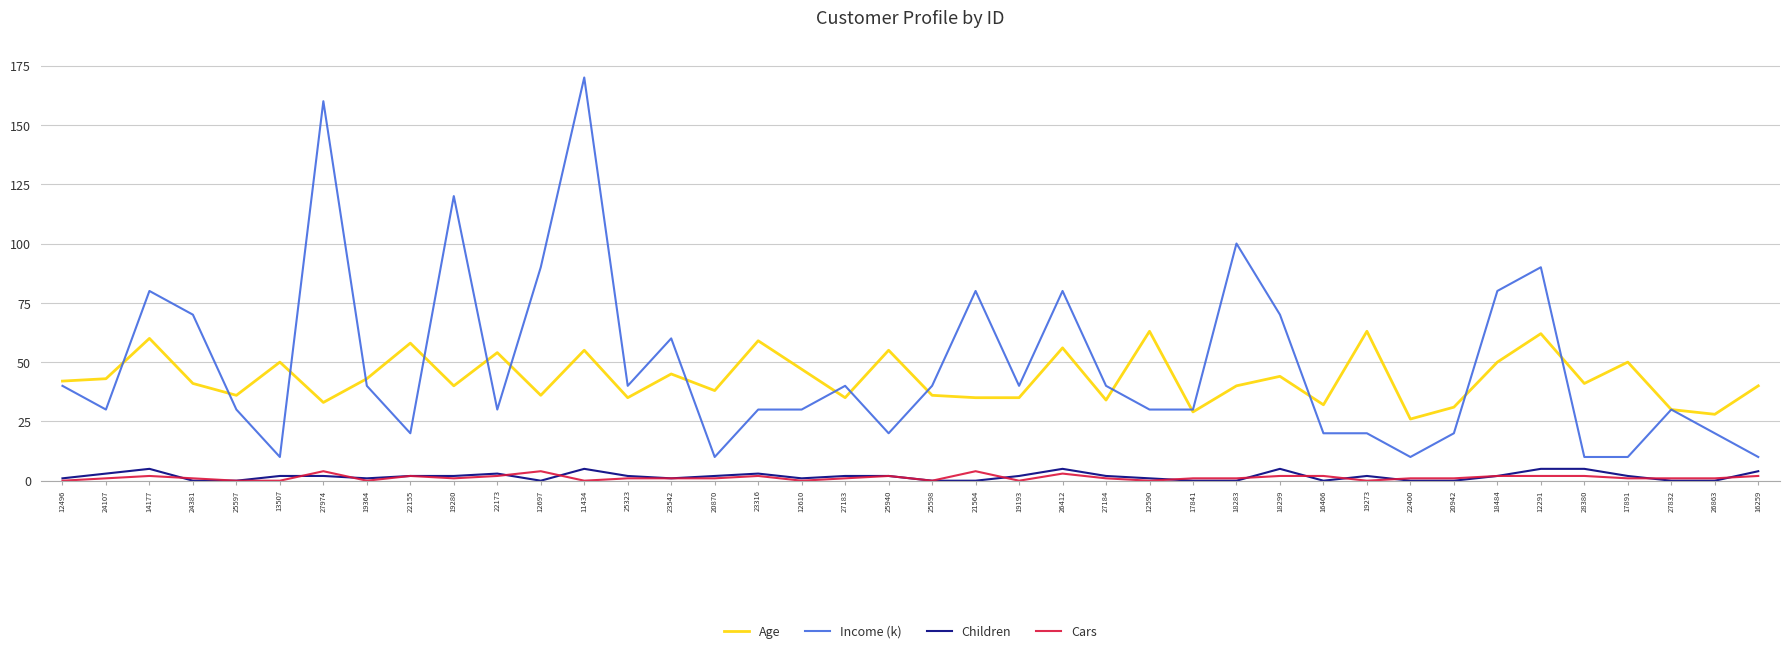

The Age series shows 41 at 28380. True or false?

True